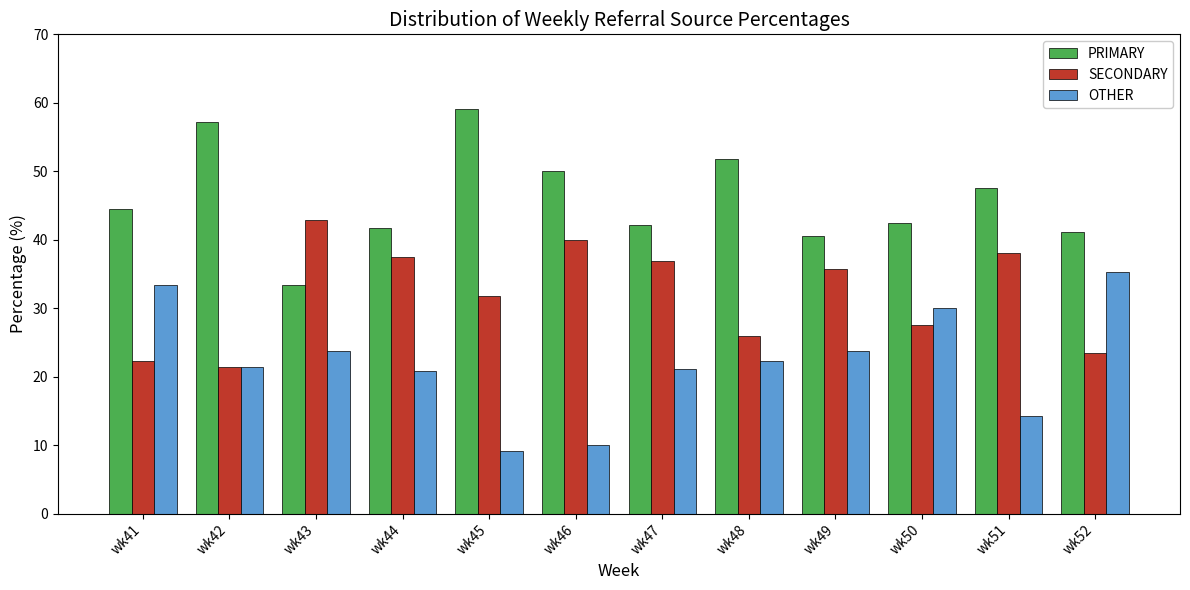

How many bars are there in each group?

3